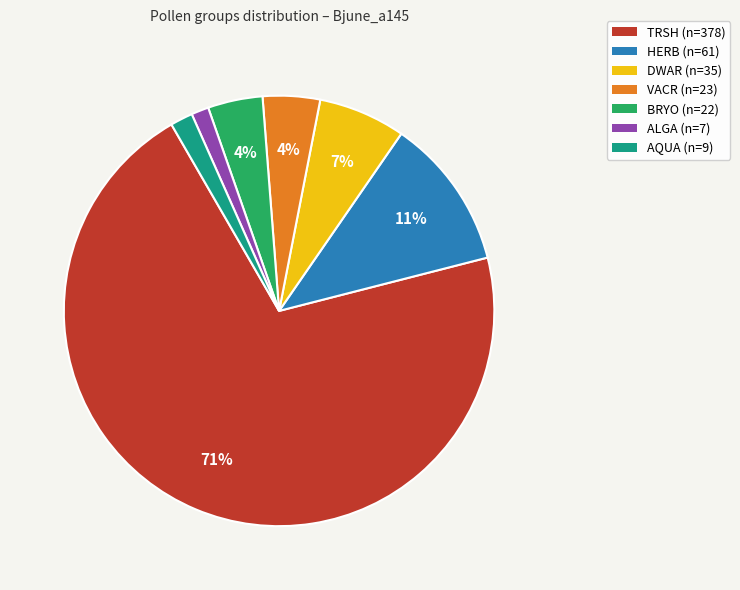

Between AQUA (n=9) and HERB (n=61), which is larger?

HERB (n=61)